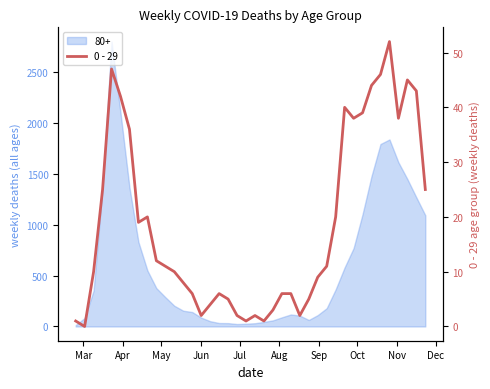

How many points are lower than both their immediate neighbors (excluding endpoints)?

8